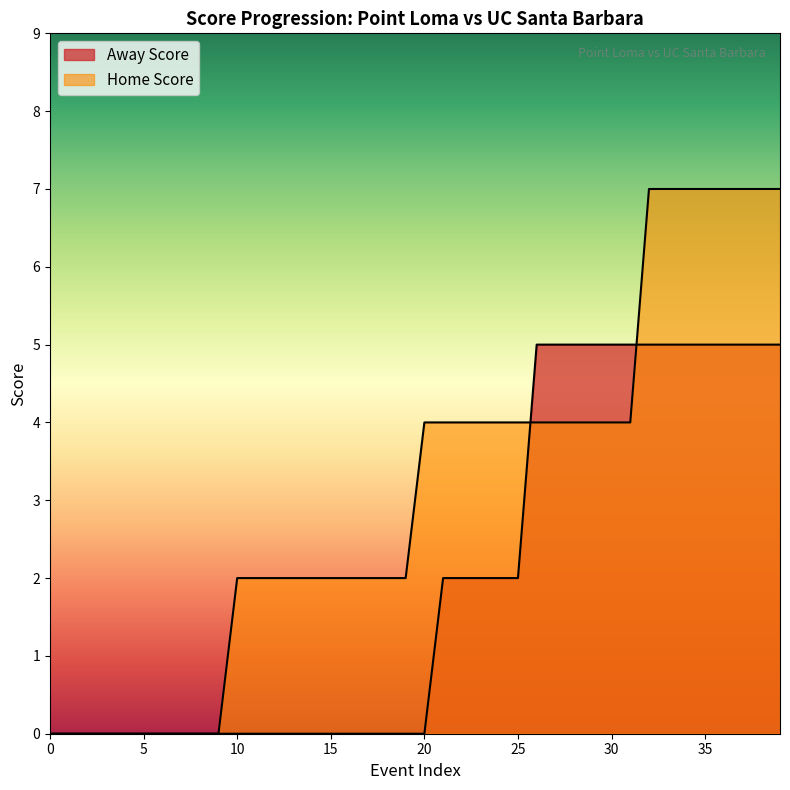

How many lines are shown in the chart?

2